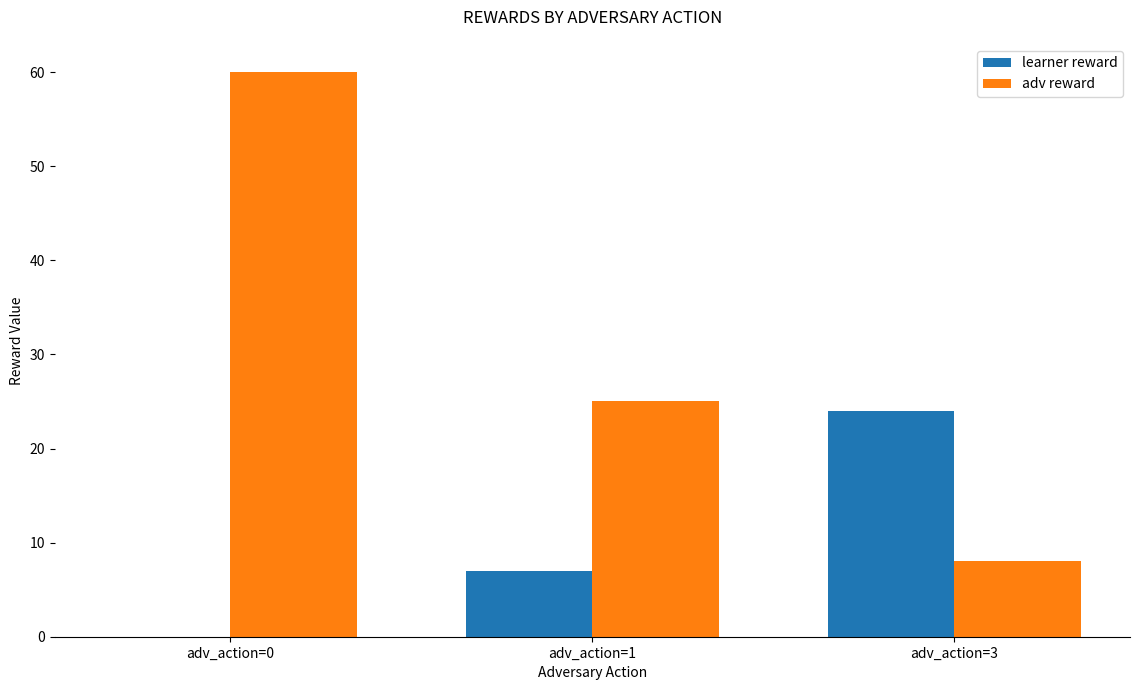

Reading left to right, extract all data points from this chart.

learner reward: adv_action=0=0	adv_action=1=7	adv_action=3=24
adv reward: adv_action=0=60	adv_action=1=25	adv_action=3=8